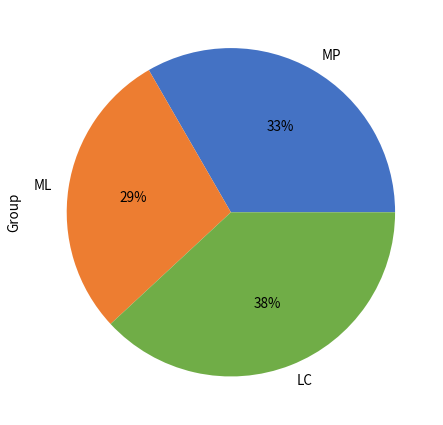

How many slices are in this pie chart?

3